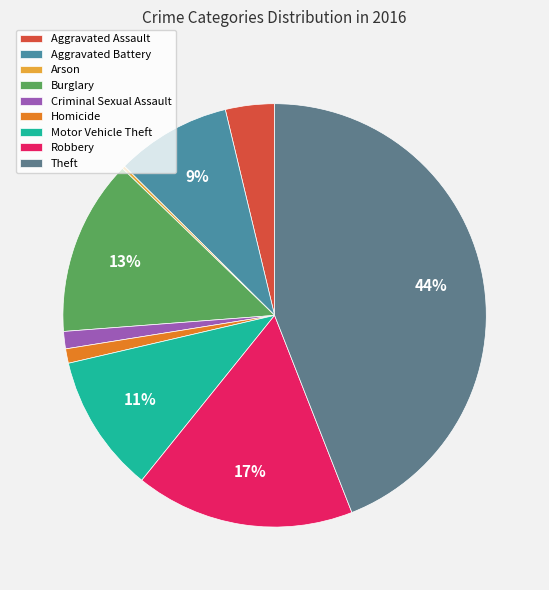

How much of the chart is everything except Aggravated Battery?

91.2%